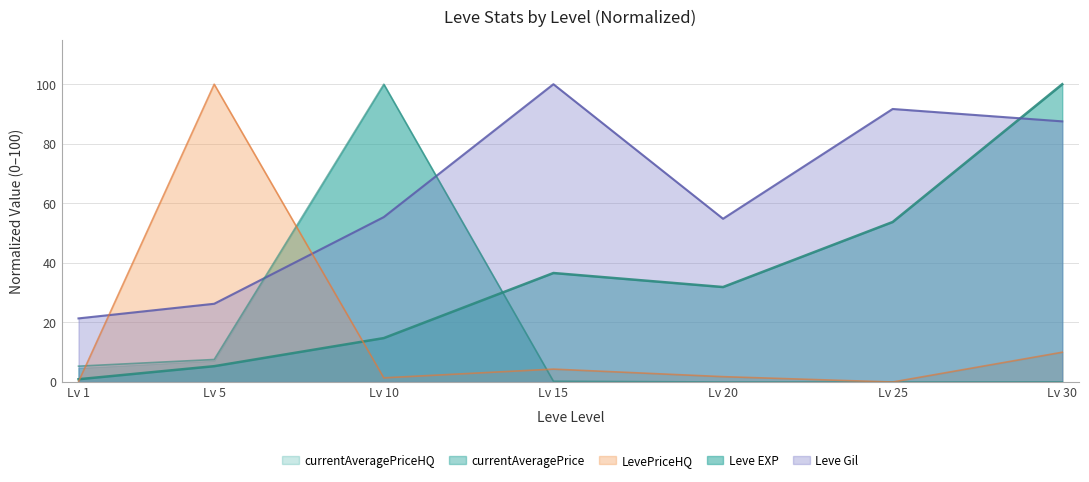

What is the spread (max minus min) of values at Lv 5?

94.7